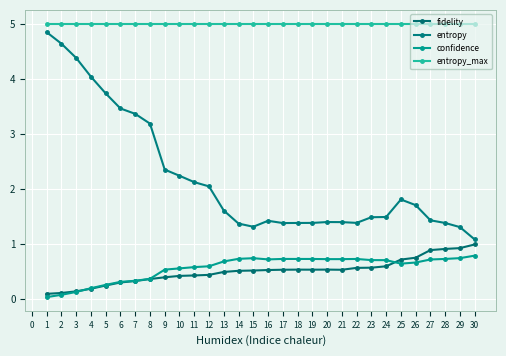

What is the sum of the confidence values at 2 and 5?

0.3